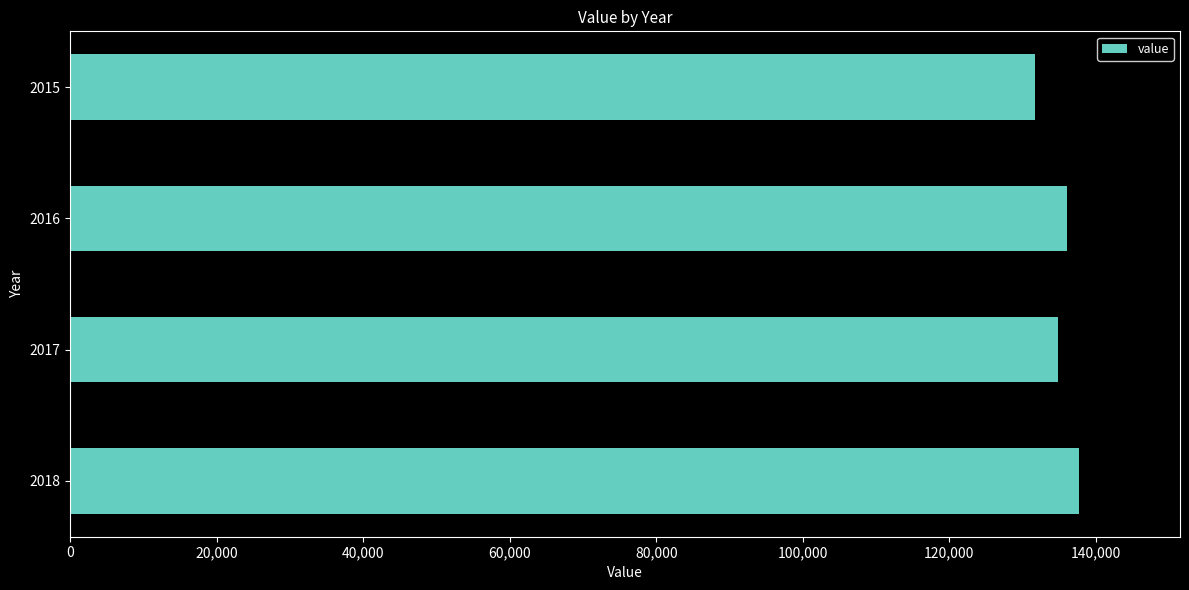

At which label is the value closest to 134726?

2017